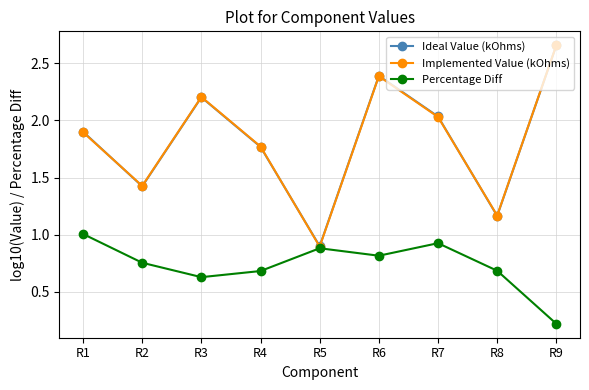

True or false: Ideal Value (kOhms) has more than 2 interior local peaks.

False